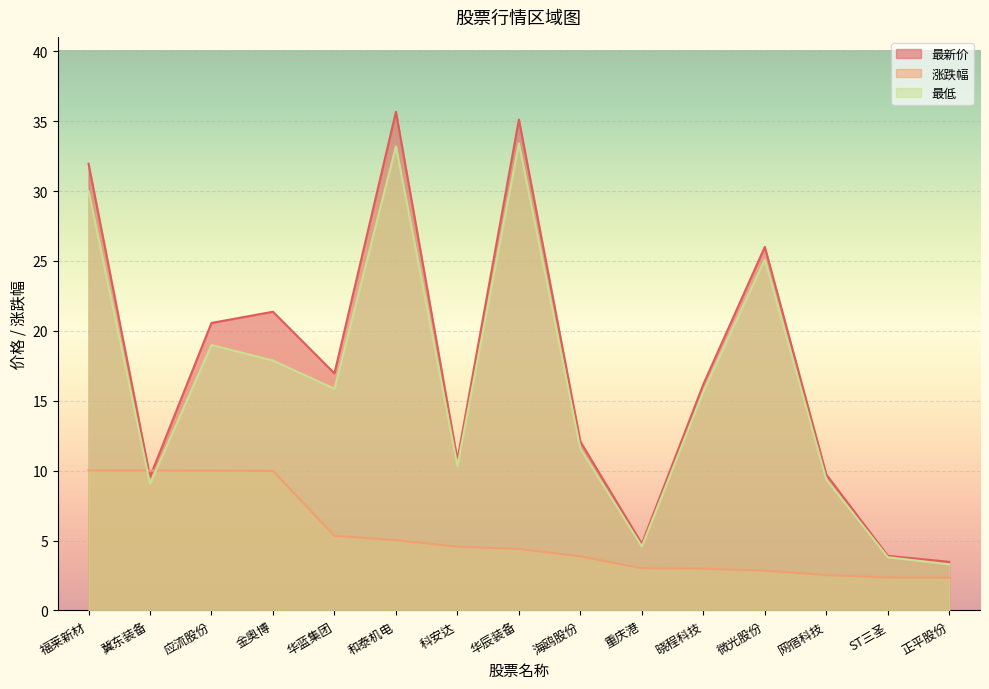

True or false: 最新价 and 最低 cross at least once.

False